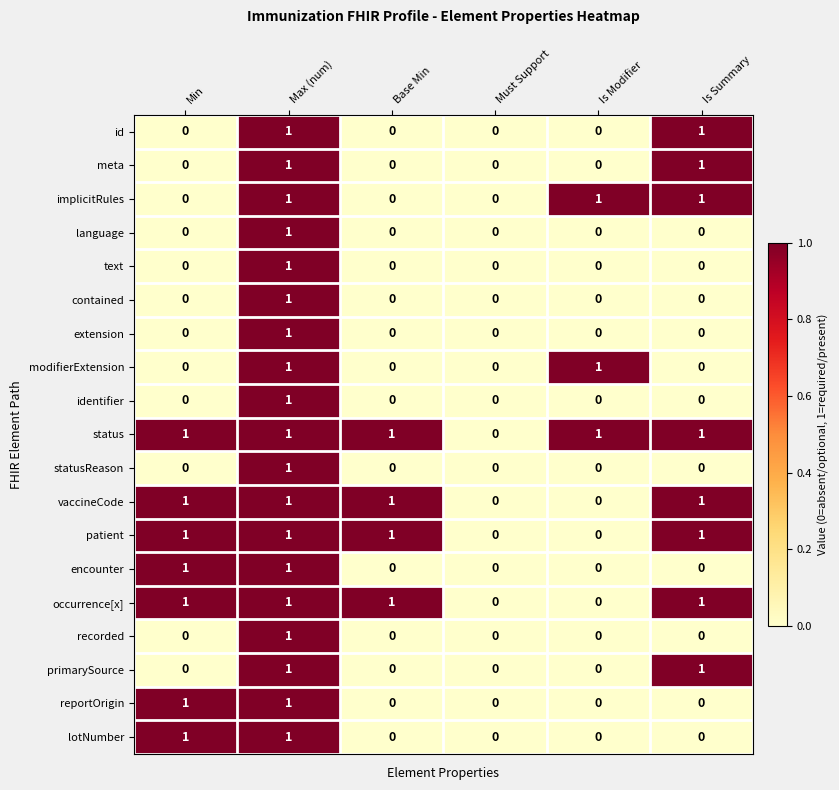

What is the total value across all series at Is Summary?

8